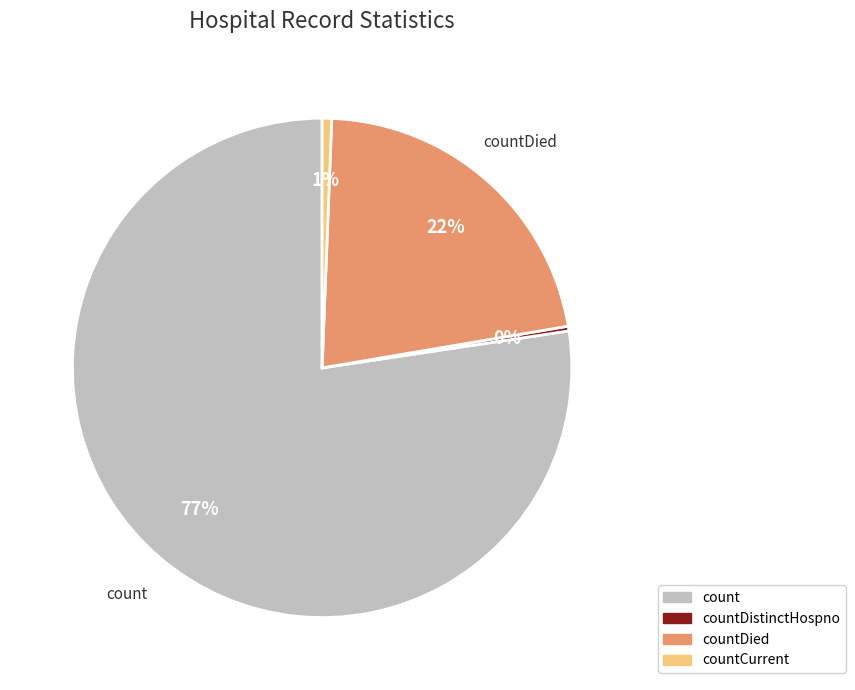

Which has a higher value, count or countDistinctHospno?

count